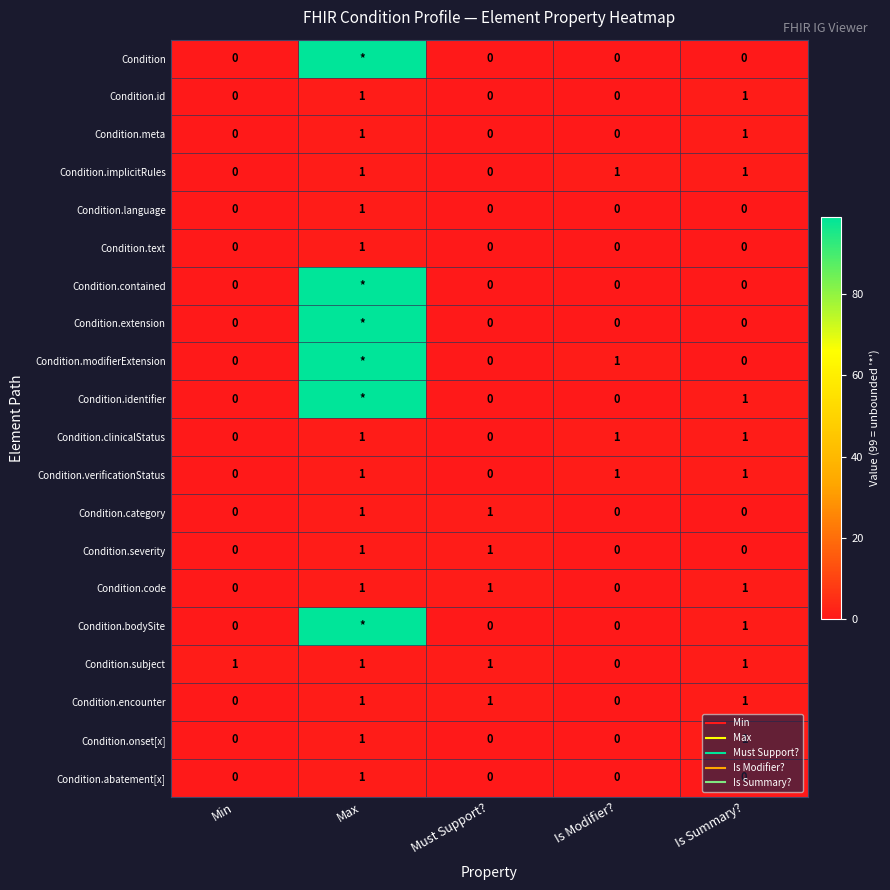

How many Condition.category values are between 0 and 1?

5